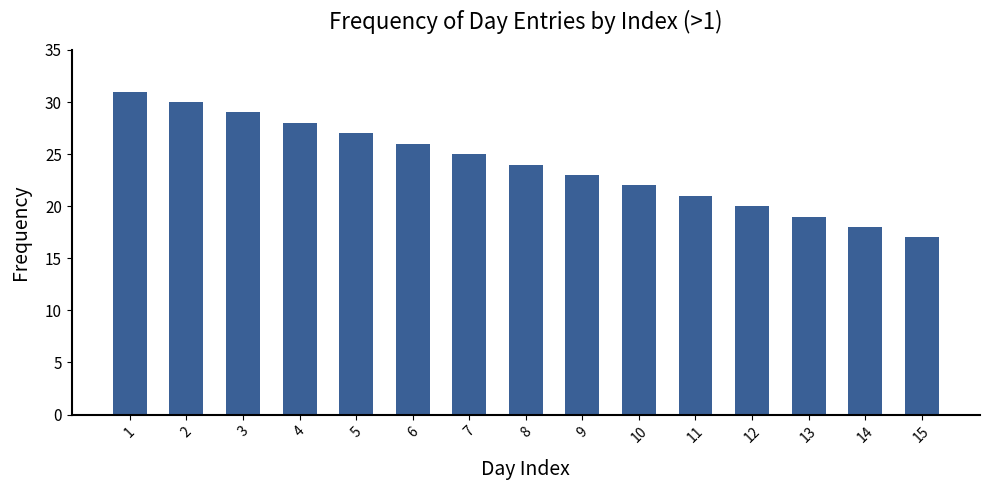

Between 5 and 13, which is larger?

5